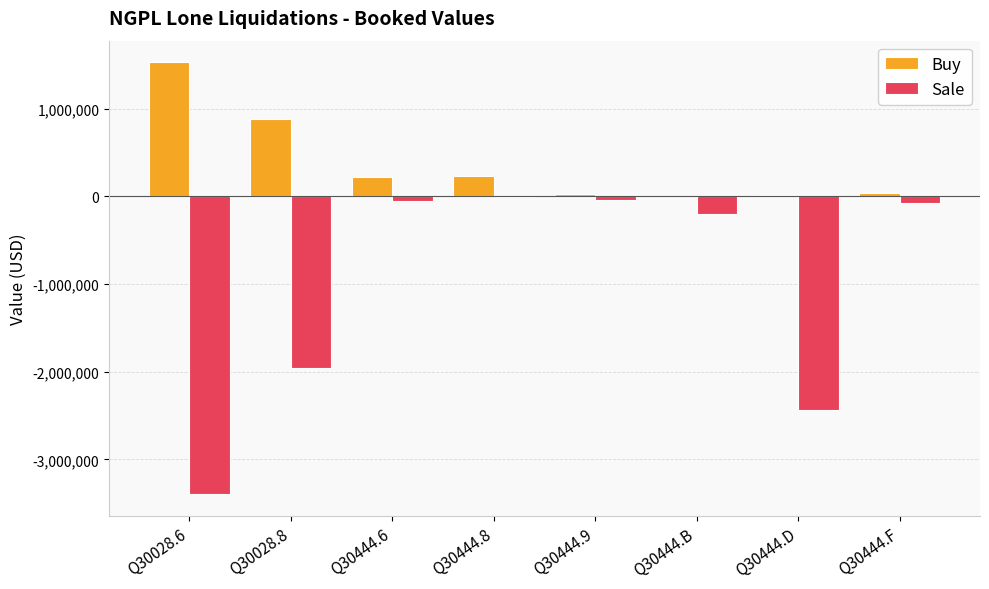

What is the total value across all series at Q30028.8?

-1072745.4